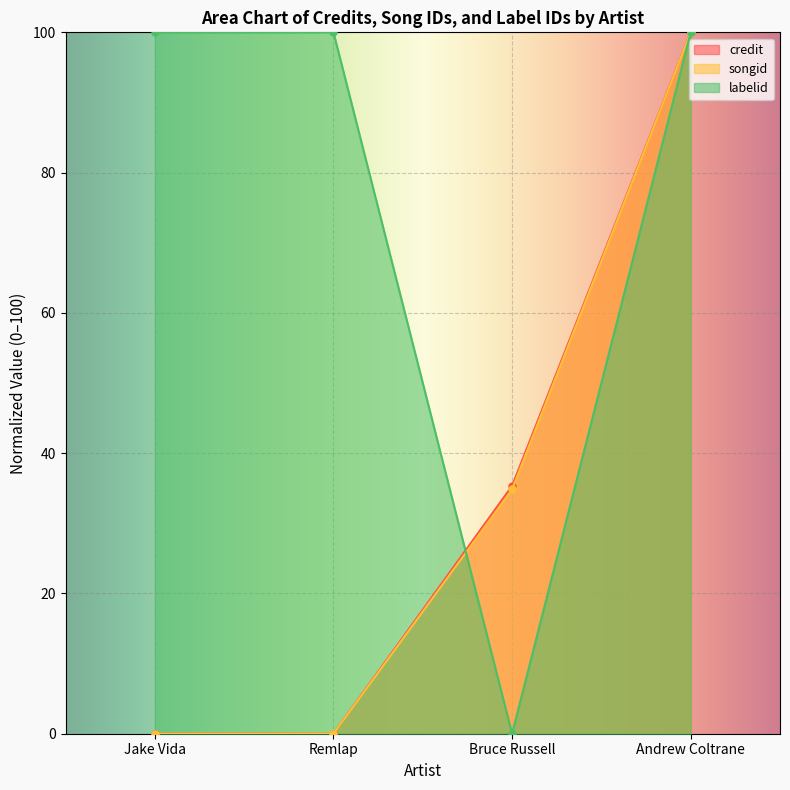

Which series ends up on top after the final intersection of labelid and songid?

songid